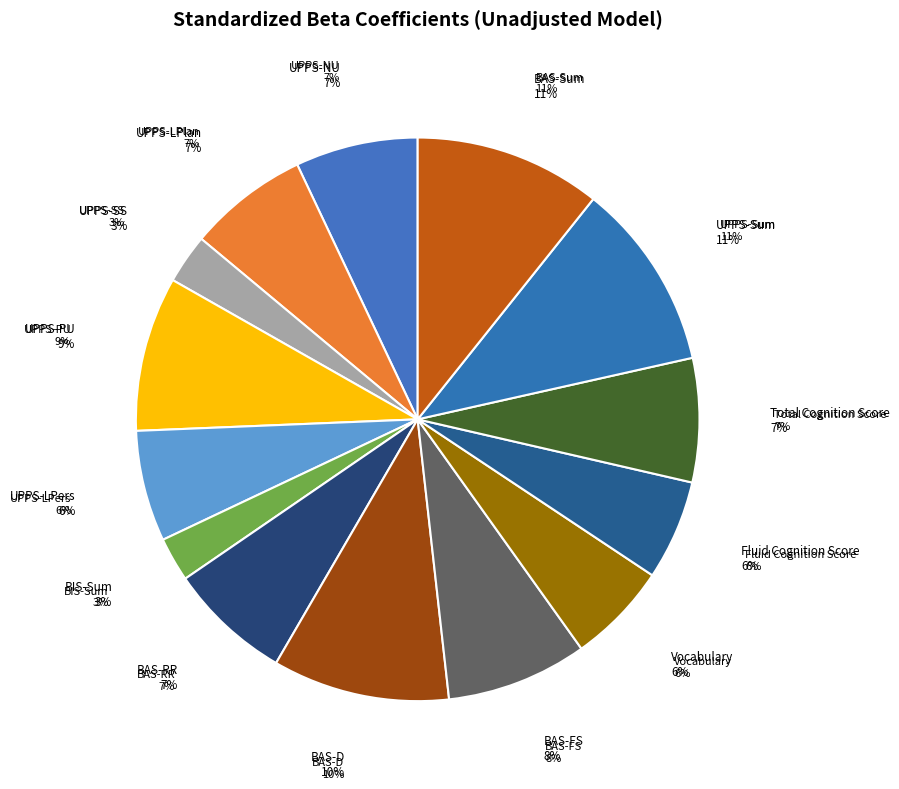

Is it true that Vocabulary is 6% of the pie?

True